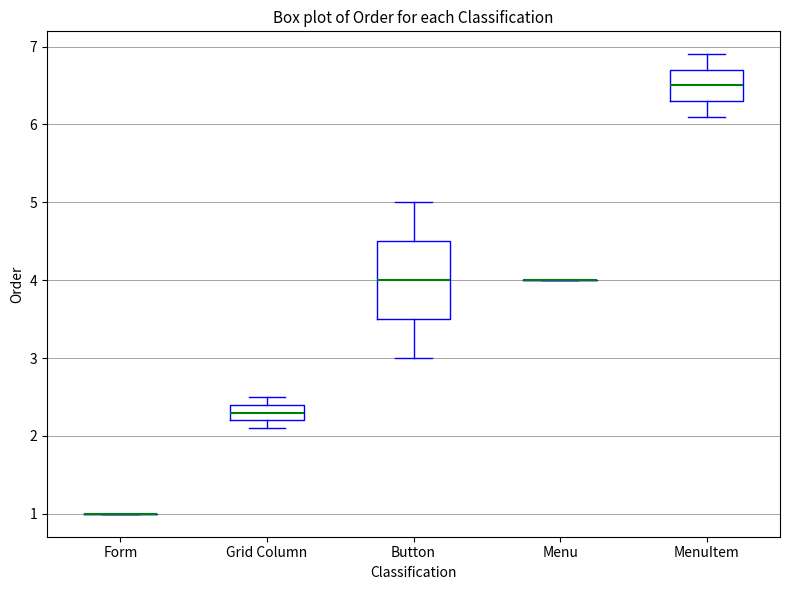

Which box is the tallest, from its lower edge to its upper edge?

Button